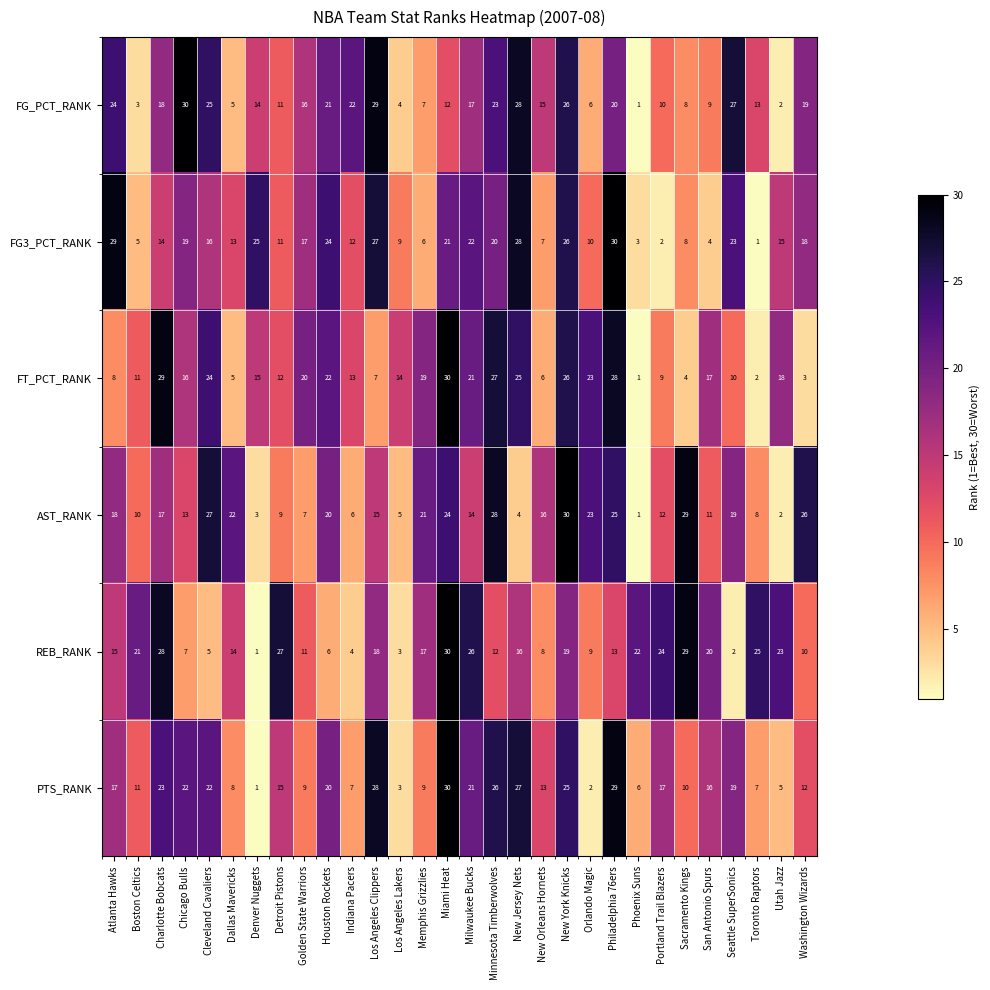

At Washington Wizards, list the series in order from smallest to largest.

FT_PCT_RANK, REB_RANK, PTS_RANK, FG3_PCT_RANK, FG_PCT_RANK, AST_RANK